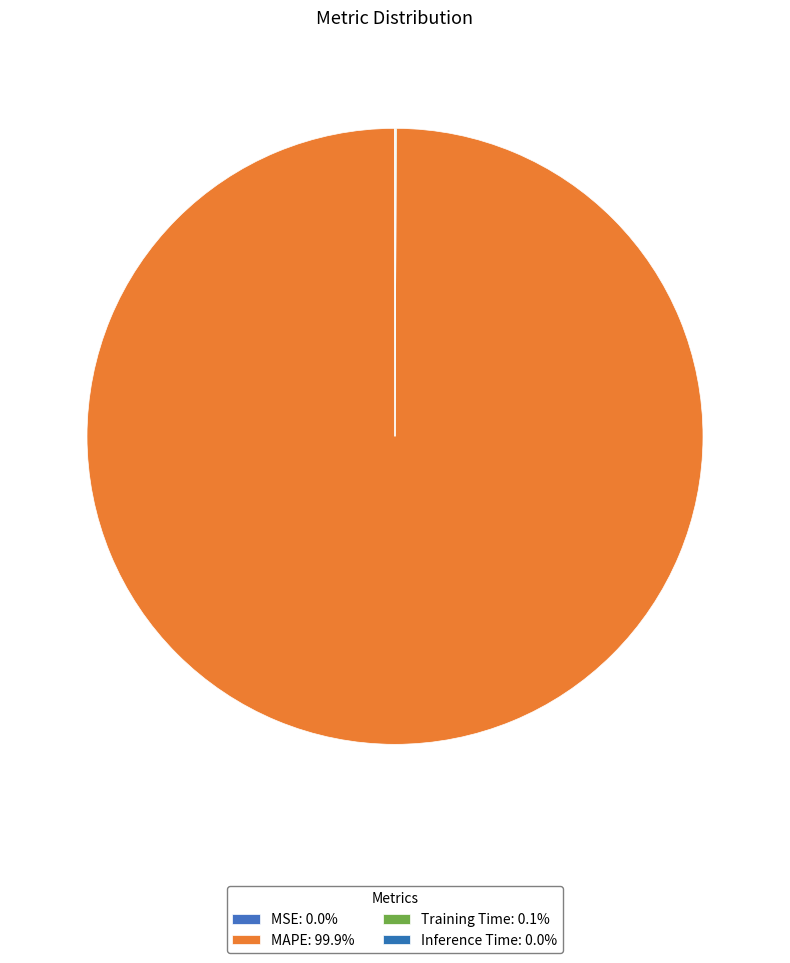

Combined, do Inference Time and MSE account for over 50%?

No